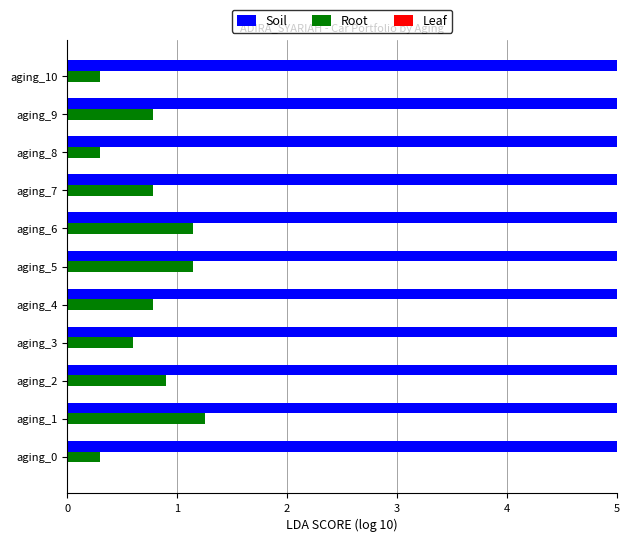

Which series has the largest total across all categories?

Soil